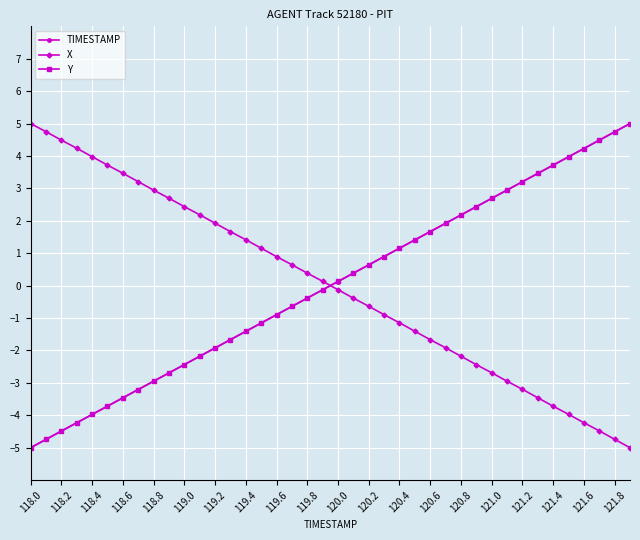

True or false: TIMESTAMP and X cross at least once.

True